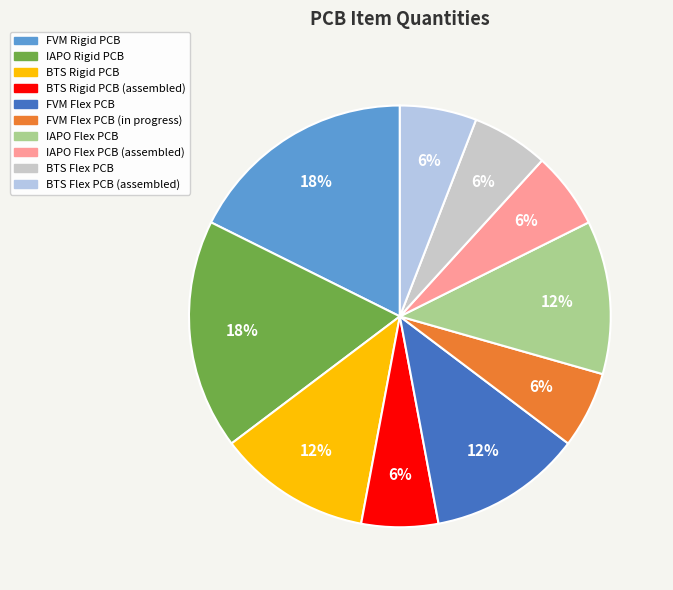

Count the number of slices in the pie.

10